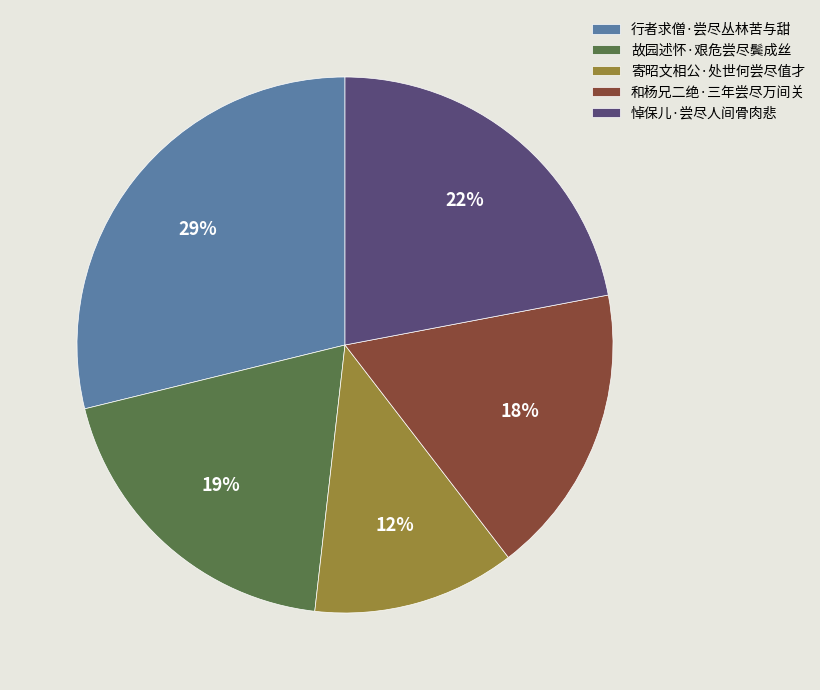

Combined, do 行者求僧·尝尽丛林苦与甜 and 寄昭文相公·处世何尝尽值才 account for over 50%?

No